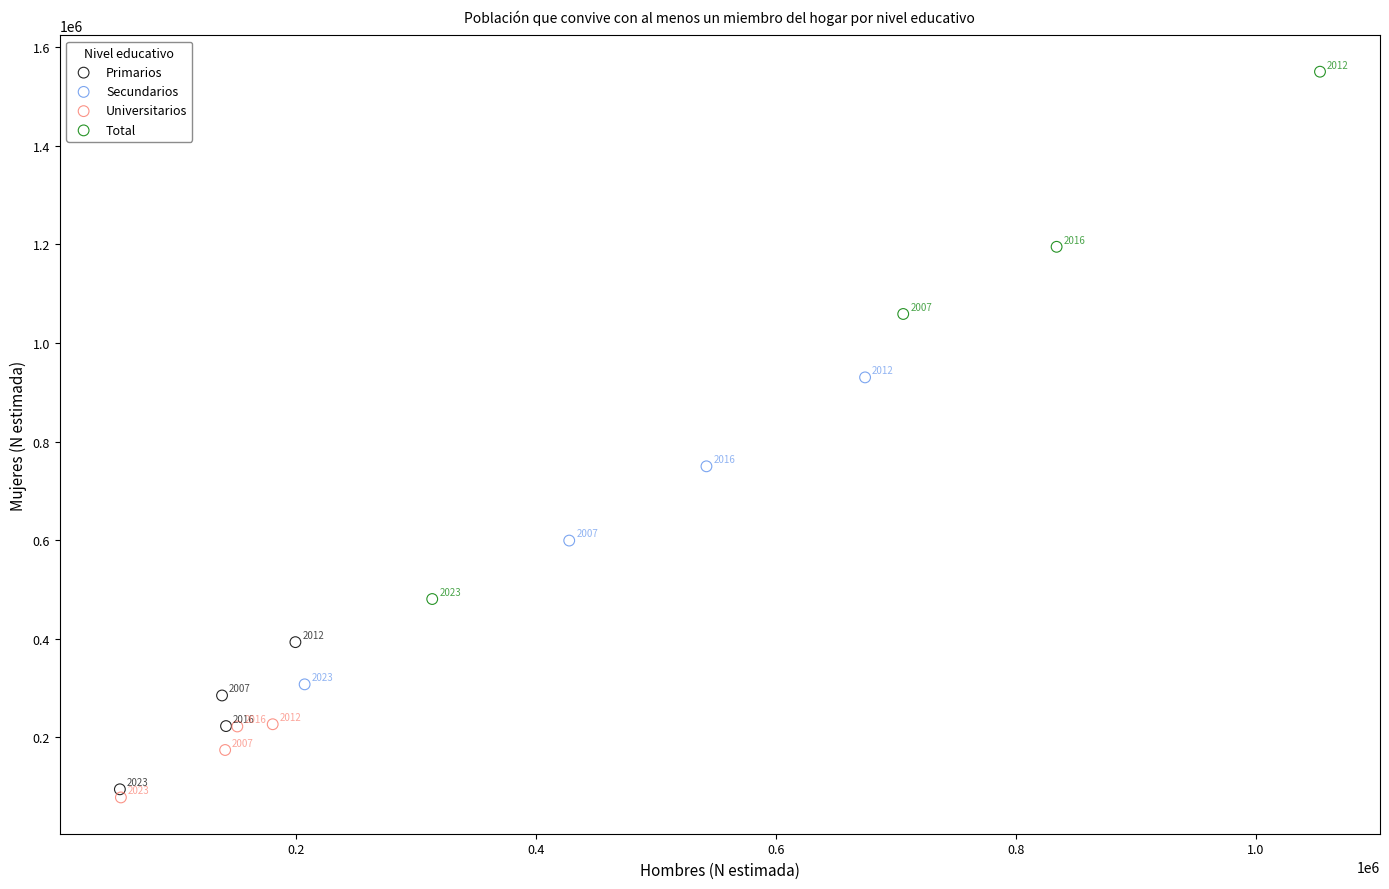

Which series reaches the maximum Y coordinate?

Total